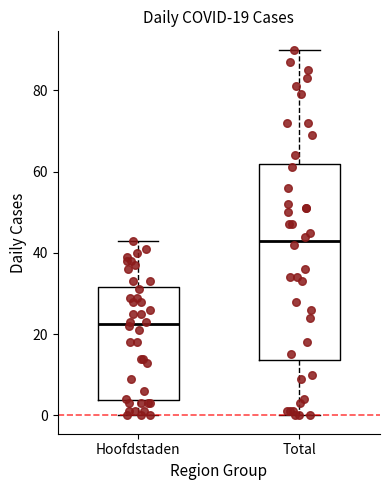

Which box's median line is the highest?

Total